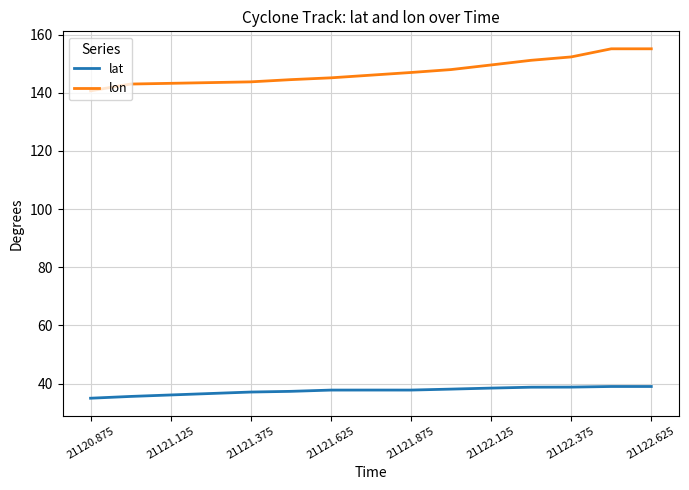

What is the greatest value displayed?

155.1